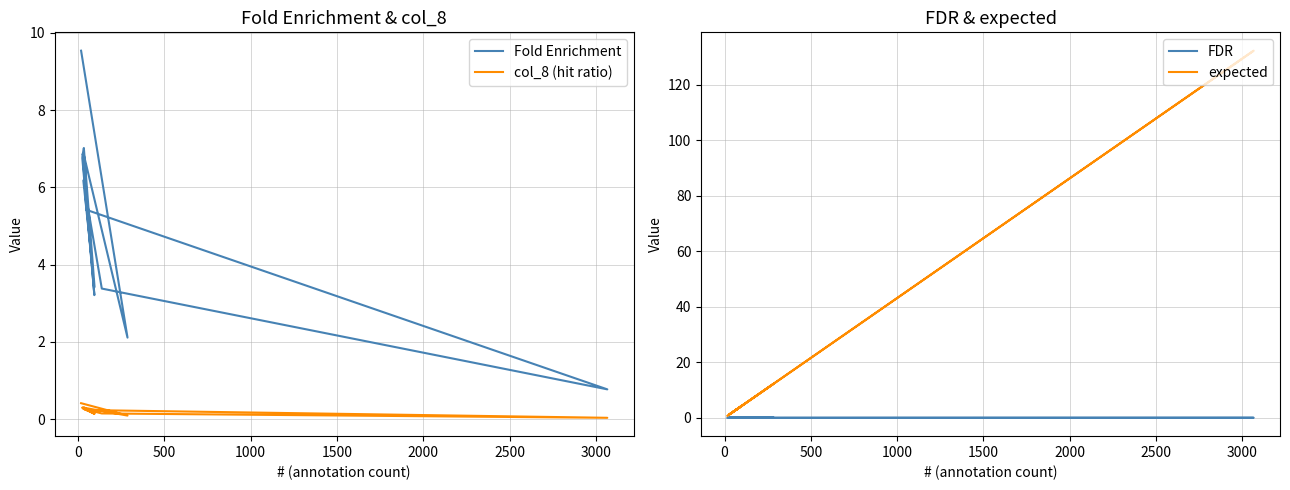

True or false: col_8 (hit ratio) and Fold Enrichment cross at least once.

False